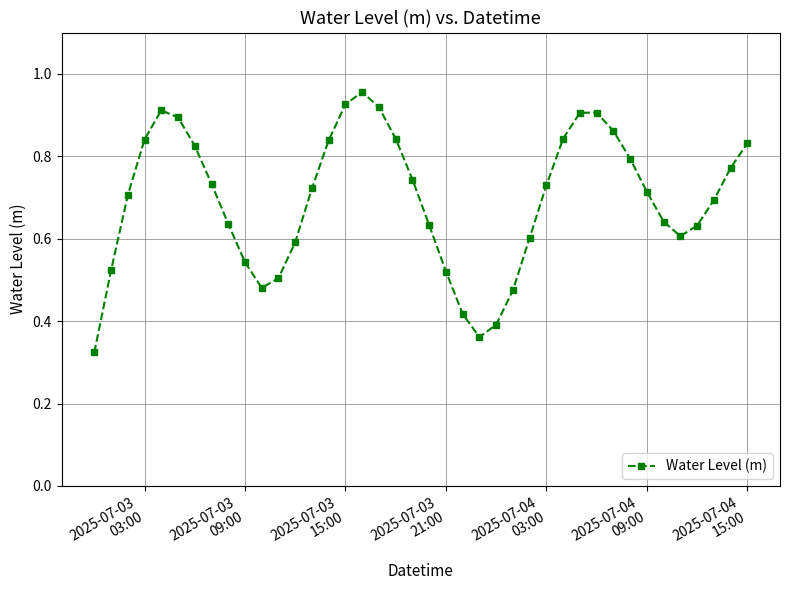

How many points are lower than both their immediate neighbors (excluding endpoints)?

3